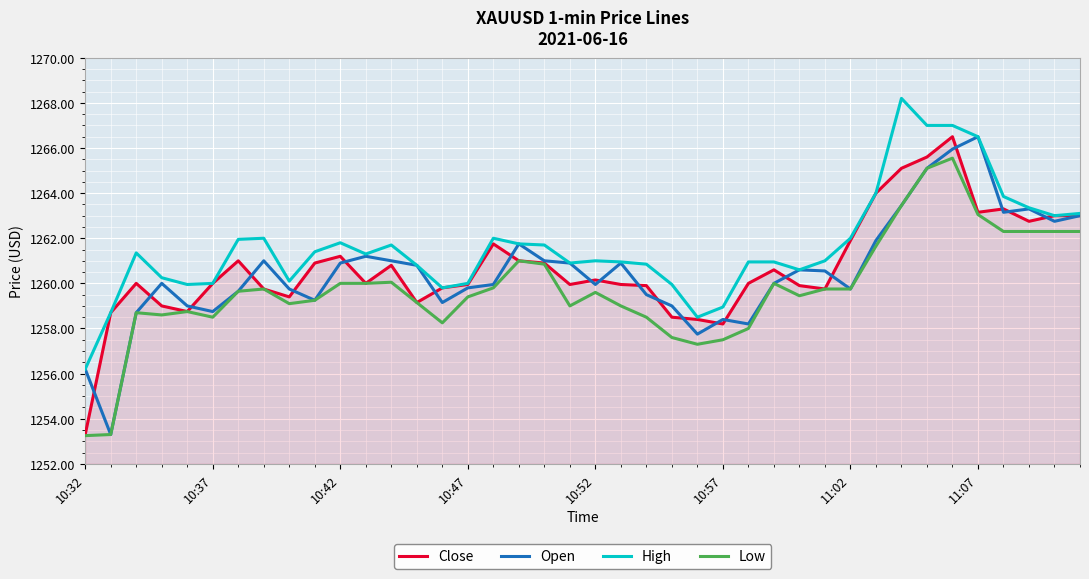

True or false: Low and High intersect in this chart.

False